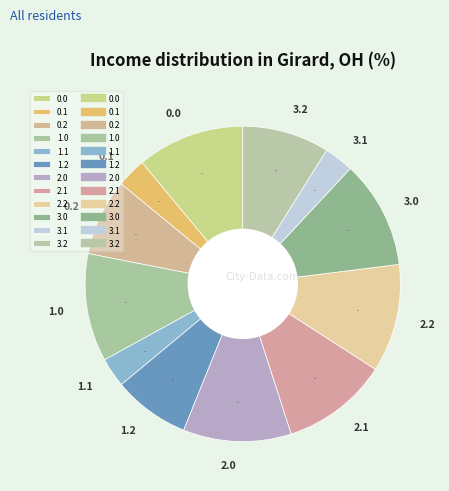

Which has a higher value, 2.2 or 1.2?

2.2